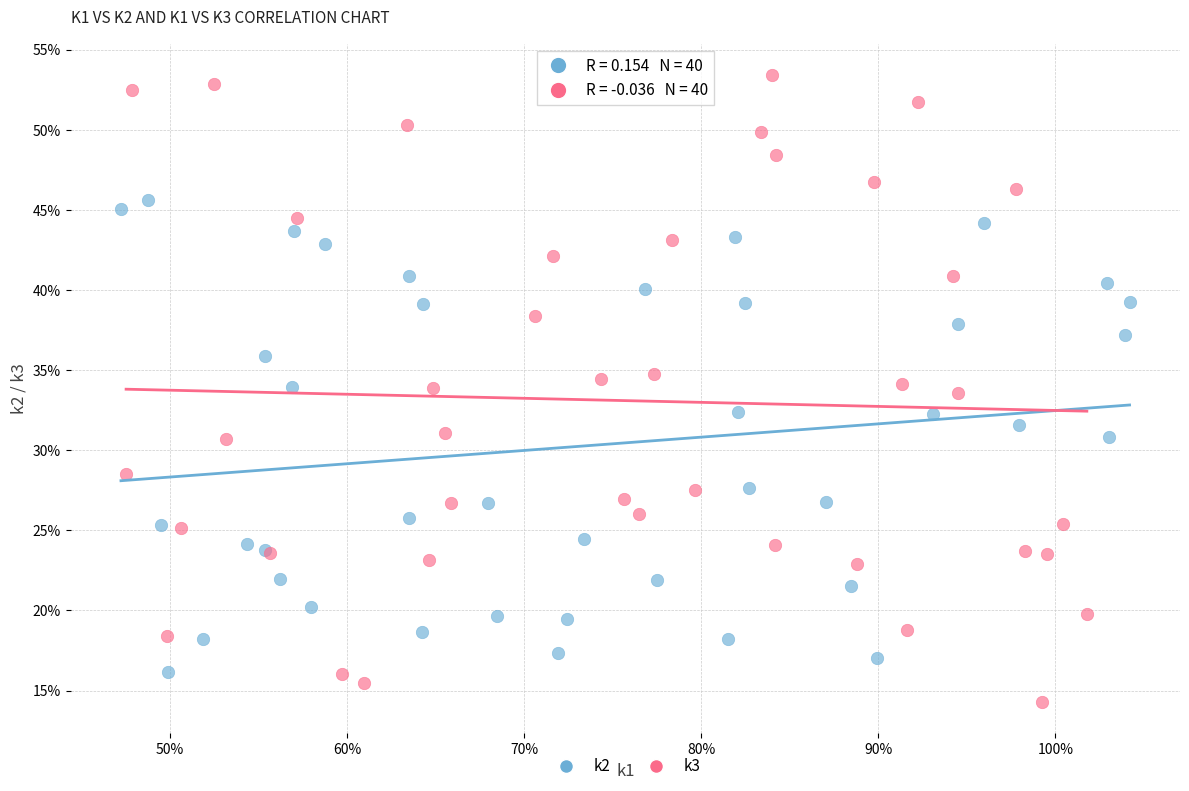

Which series reaches the maximum Y coordinate?

k3